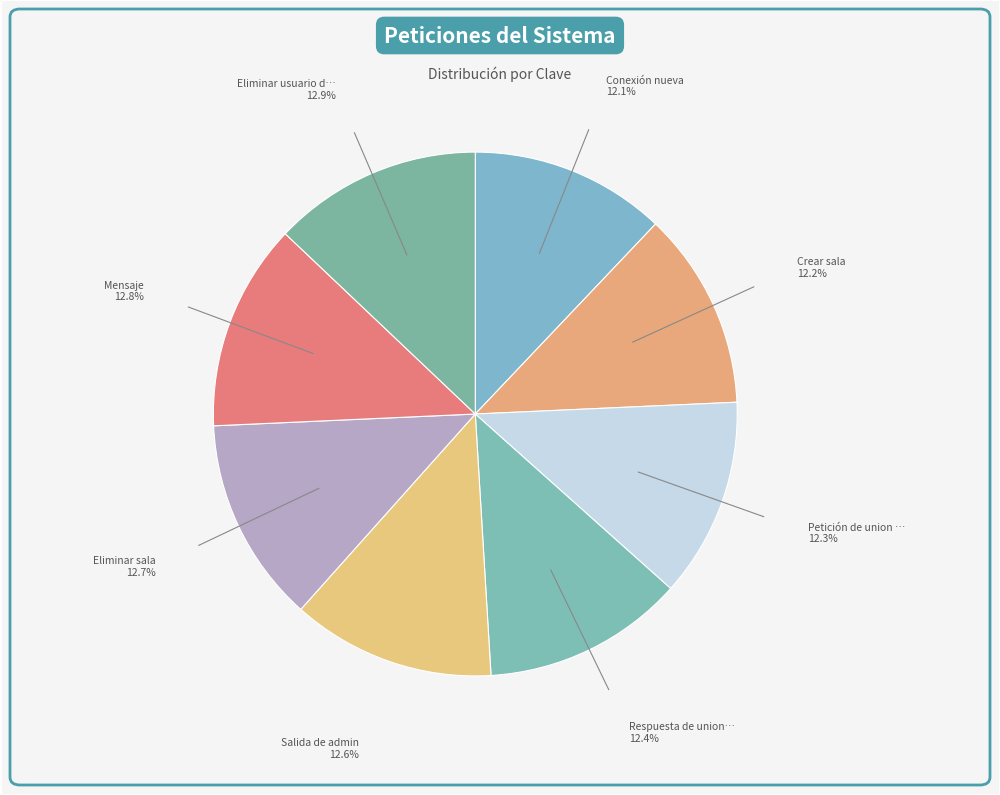

Is there any slice that represents more than half of the pie?

No